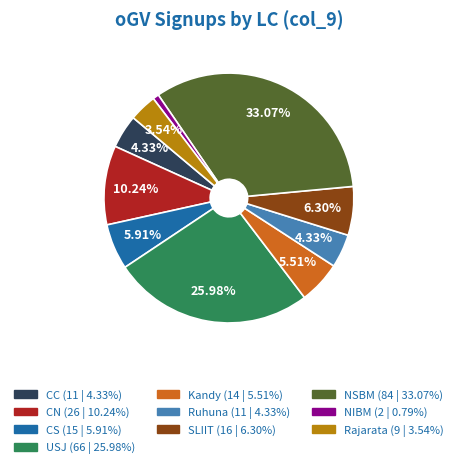

What portion of the pie excludes USJ?

74.0%